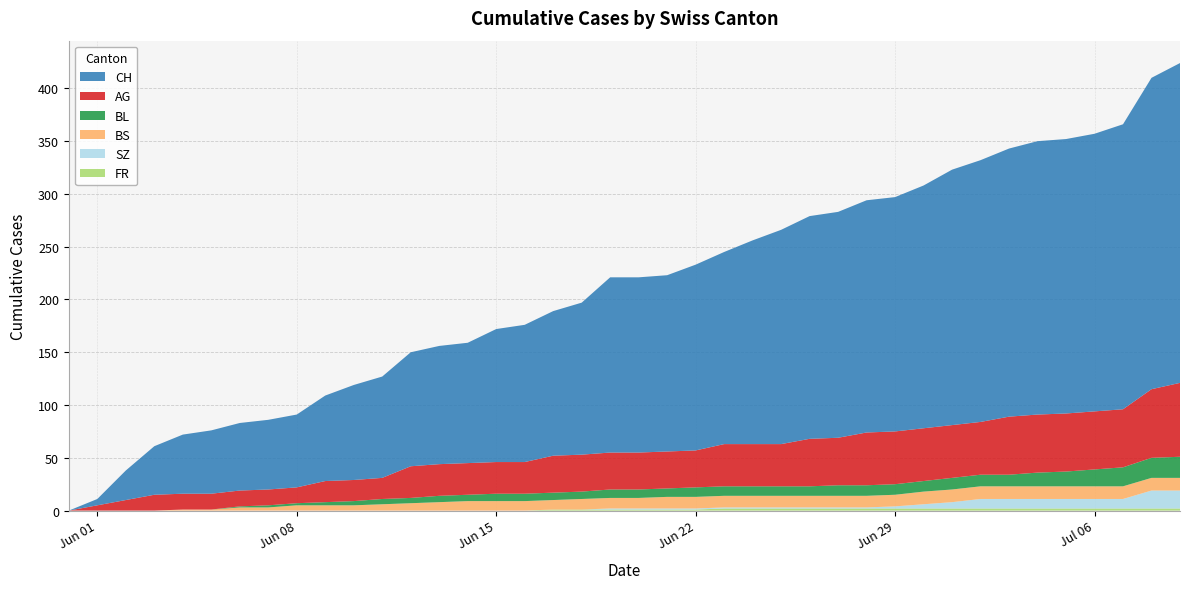

Reading left to right, list all the values displayed in this chart.

CH: 0=0	1=6	2=28	3=46	4=56	5=60	6=64	7=66	8=69	9=81	10=90	11=96	12=108	13=112	14=114	15=126	16=130	17=137	18=144	19=166	20=166	21=167	22=176	23=182	24=193	25=203	26=211	27=214	28=220	29=222	30=230	31=242	32=248	33=254	34=259	35=260	36=263	37=270	38=295	39=303
AG: 0=0	1=5	2=10	3=15	4=15	5=15	6=15	7=15	8=15	9=20	10=20	11=20	12=30	13=30	14=30	15=30	16=30	17=35	18=35	19=35	20=35	21=35	22=35	23=40	24=40	25=40	26=45	27=45	28=50	29=50	30=50	31=50	32=50	33=55	34=55	35=55	36=55	37=55	38=65	39=70
BL: 0=0	1=0	2=0	3=0	4=0	5=0	6=1	7=2	8=2	9=3	10=4	11=5	12=5	13=6	14=6	15=7	16=7	17=7	18=7	19=8	20=8	21=8	22=9	23=9	24=9	25=9	26=9	27=10	28=10	29=10	30=10	31=11	32=11	33=11	34=13	35=14	36=16	37=18	38=19	39=20
BS: 0=0	1=0	2=0	3=0	4=1	5=1	6=3	7=3	8=5	9=5	10=5	11=6	12=7	13=8	14=9	15=9	16=9	17=9	18=10	19=10	20=10	21=11	22=11	23=11	24=11	25=11	26=11	27=11	28=11	29=11	30=12	31=12	32=12	33=12	34=12	35=12	36=12	37=12	38=12	39=12
SZ: 0=0	1=0	2=0	3=0	4=0	5=0	6=0	7=0	8=0	9=0	10=0	11=0	12=0	13=0	14=0	15=0	16=0	17=0	18=0	19=1	20=1	21=1	22=1	23=1	24=1	25=1	26=1	27=1	28=1	29=2	30=4	31=6	32=9	33=9	34=9	35=9	36=9	37=9	38=17	39=17
FR: 0=0	1=0	2=0	3=0	4=0	5=0	6=0	7=0	8=0	9=0	10=0	11=0	12=0	13=0	14=0	15=0	16=0	17=1	18=1	19=1	20=1	21=1	22=1	23=2	24=2	25=2	26=2	27=2	28=2	29=2	30=2	31=2	32=2	33=2	34=2	35=2	36=2	37=2	38=2	39=2